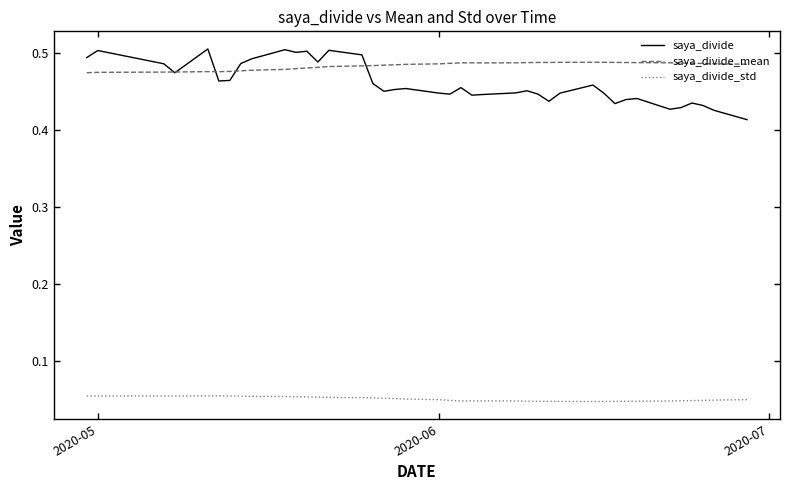

Which series has the largest range (max minus min)?

saya_divide